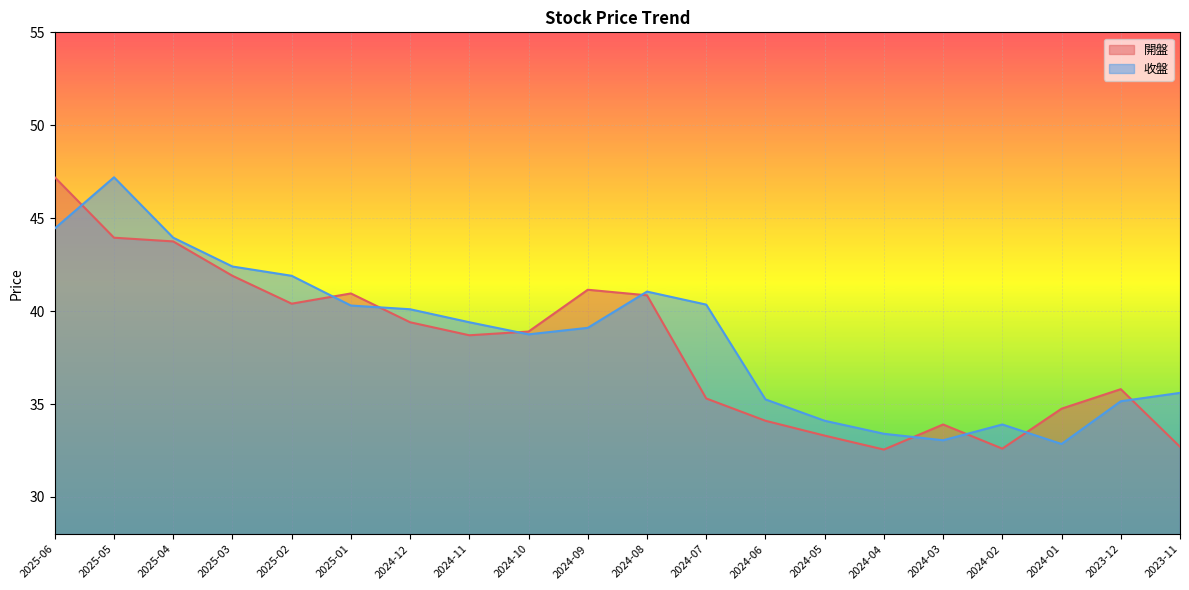

At 2025-04, list the series in order from largest to smallest.

收盤, 開盤